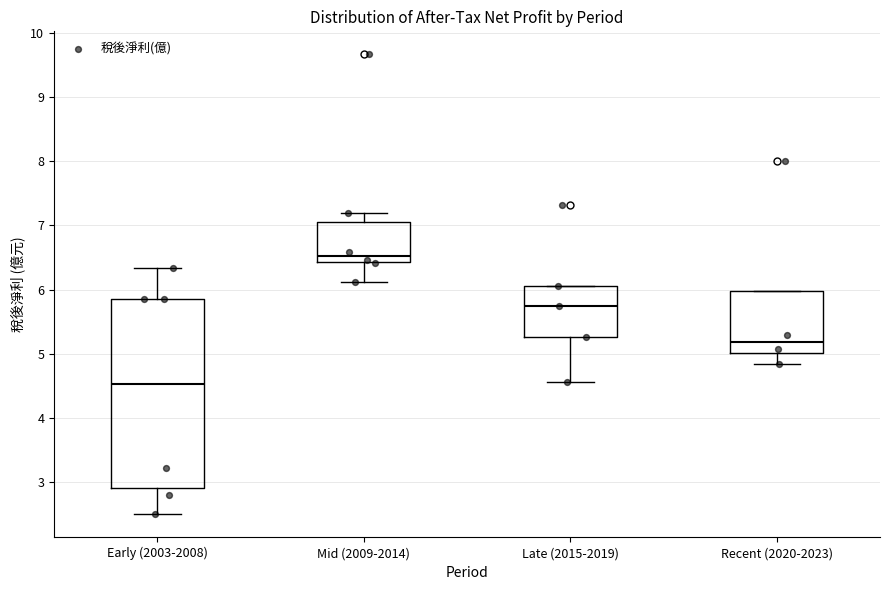

Reading left to right, transcribe this box plot: for each box, give where its median line is, the range the box spans, and where its two whiskers end, as read against the y-axis. The values are not printed on the chart, so give them approximately, as read against the axis.

Early (2003-2008): median 4.5, box 2.9 to 5.9, whiskers 2.5 to 6.3
Mid (2009-2014): median 6.5, box 6.4 to 7.0, whiskers 6.1 to 7.2
Late (2015-2019): median 5.7, box 5.3 to 6.1, whiskers 4.6 to 6.1
Recent (2020-2023): median 5.2, box 5.0 to 6.0, whiskers 4.8 to 6.0